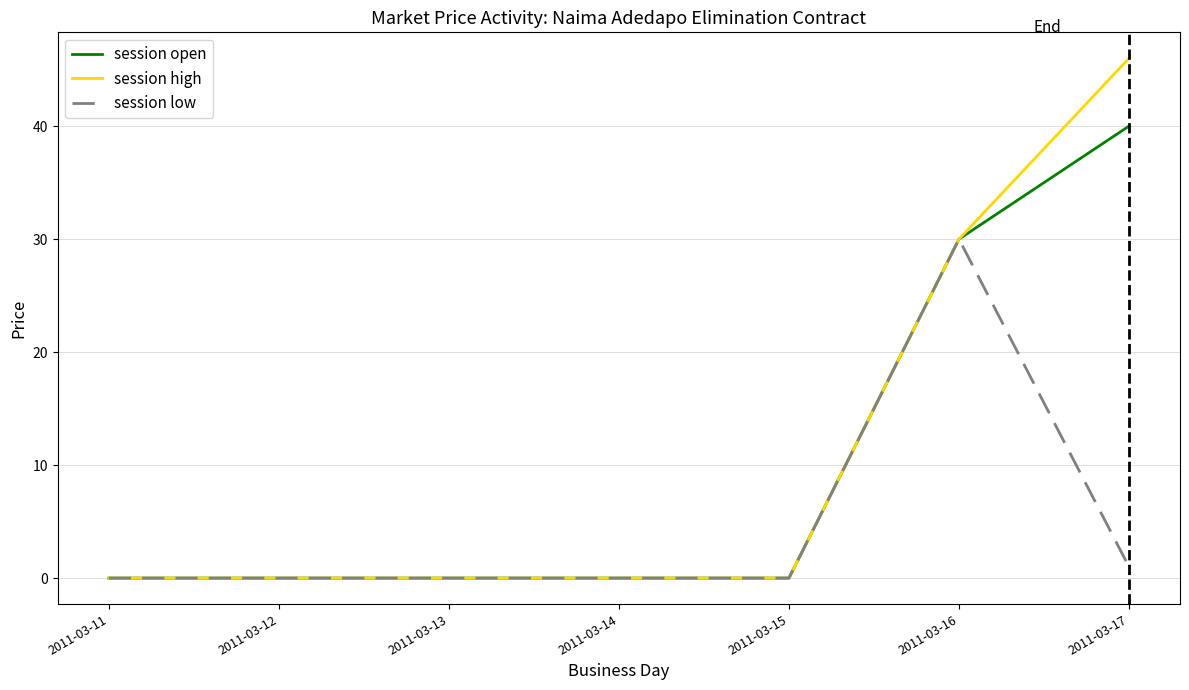

Rank the series by their maximum value, from highest to lowest.

session high, session open, session low